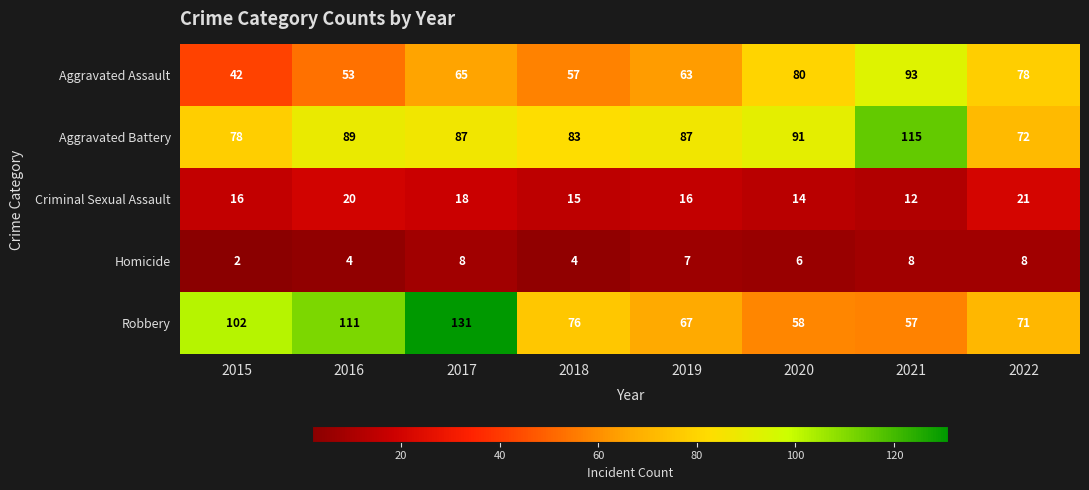

Which series has the widest spread of values?

Robbery